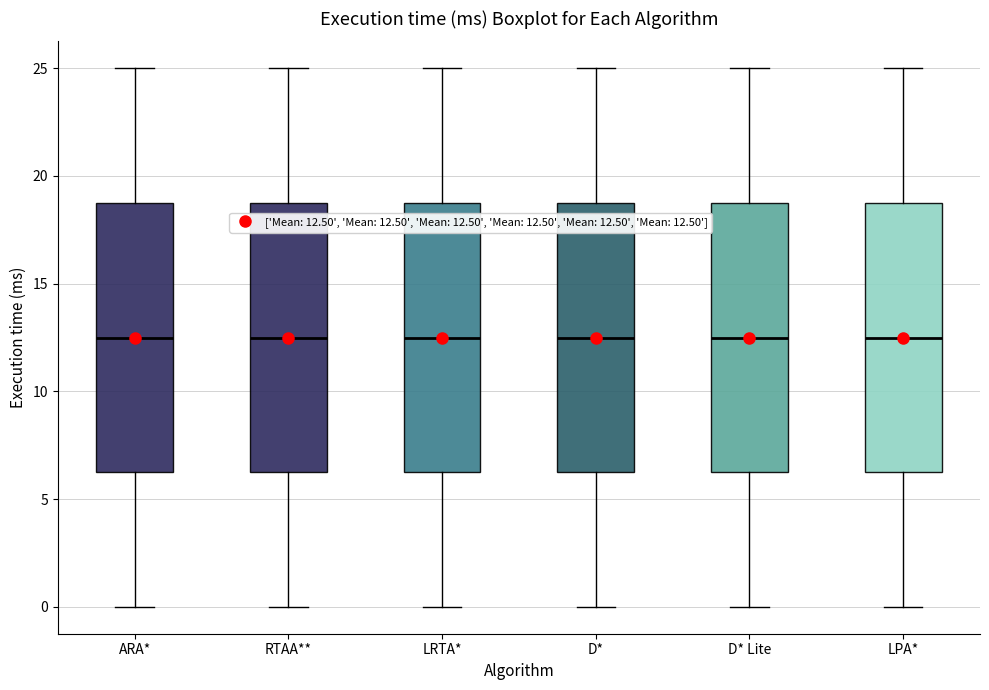

Reading left to right, read every box against the y-axis: the position of its median line, the range the box covers, and the ends of its whiskers. The values are not printed on the chart, so give them approximately, as read against the axis.

ARA*: median 12.5, box 6.5 to 19.0, whiskers 0.0 to 25.0
RTAA**: median 12.5, box 6.5 to 19.0, whiskers 0.0 to 25.0
LRTA*: median 12.5, box 6.5 to 19.0, whiskers 0.0 to 25.0
D*: median 12.5, box 6.5 to 19.0, whiskers 0.0 to 25.0
D* Lite: median 12.5, box 6.5 to 19.0, whiskers 0.0 to 25.0
LPA*: median 12.5, box 6.5 to 19.0, whiskers 0.0 to 25.0